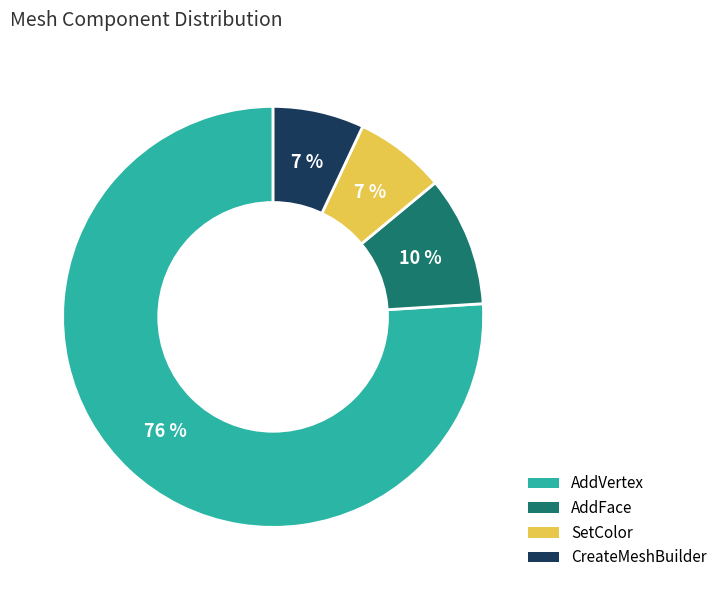

To the nearest percent, what is the average slice percentage?

25%